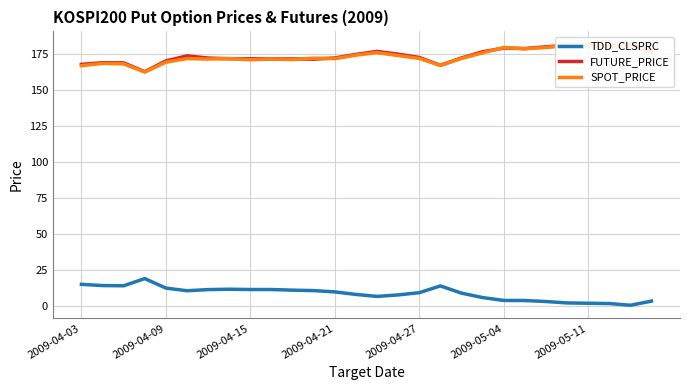

List the series in order of their peak value, lowest first.

TDD_CLSPRC, SPOT_PRICE, FUTURE_PRICE